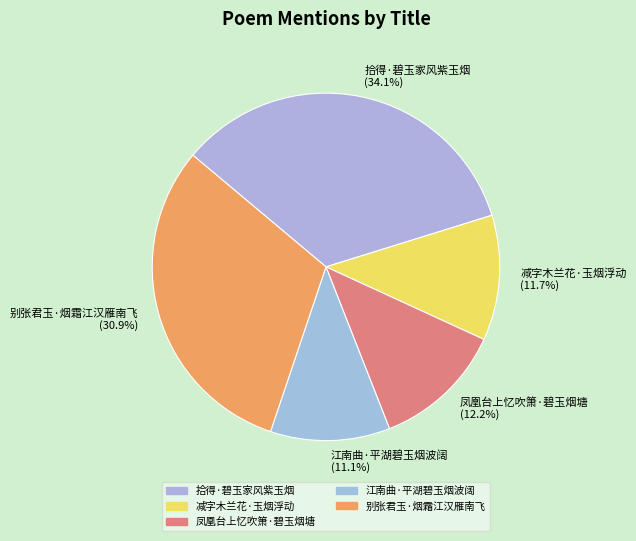

Is it true that 拾得·碧玉家风紫玉烟 is 34% of the pie?

True